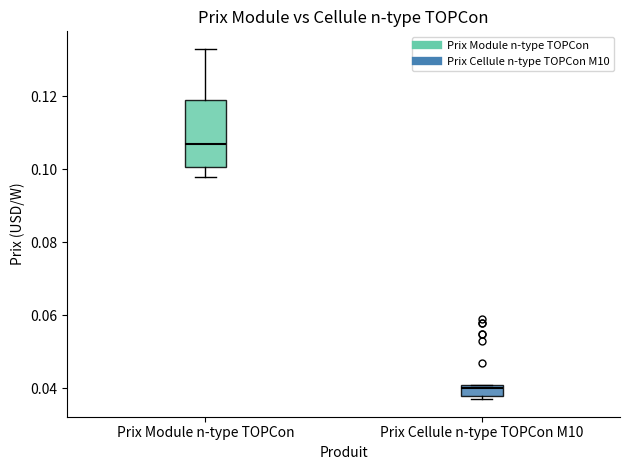

Which box is the tallest, from its lower edge to its upper edge?

Prix Module n-type TOPCon